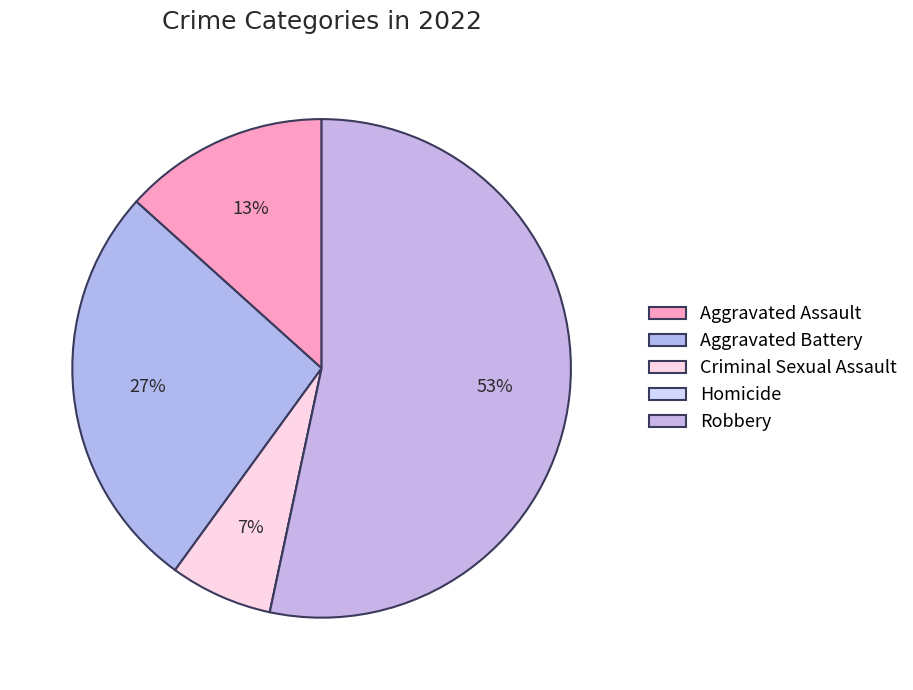

To the nearest percent, what percentage of the pie is Robbery?

53%